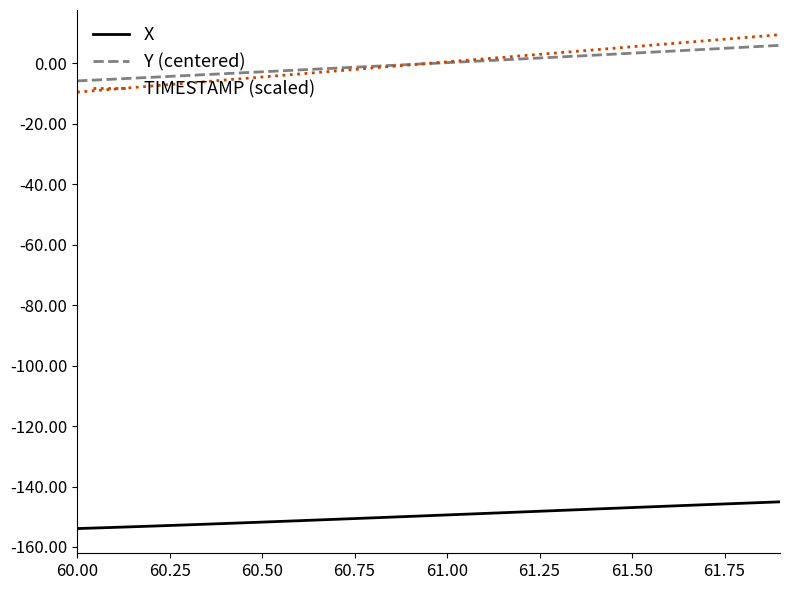

True or false: X and TIMESTAMP (scaled) intersect in this chart.

False